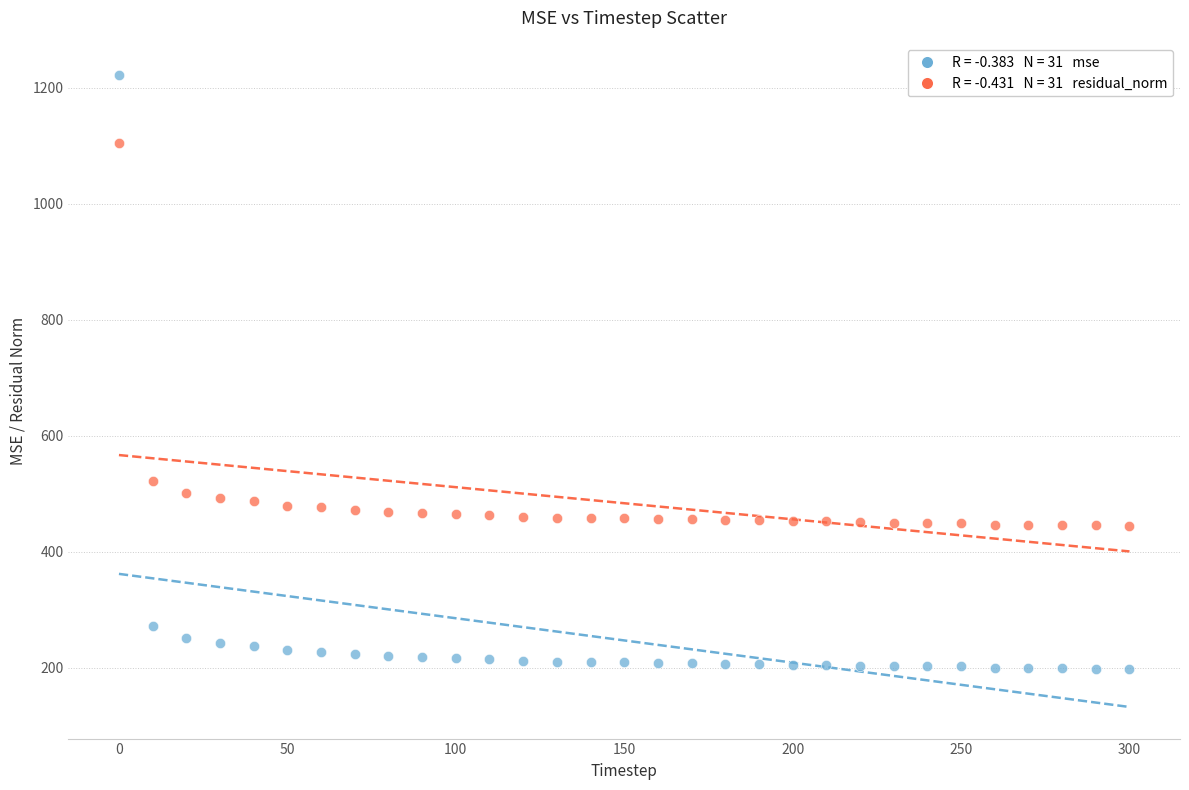

Across all series, what Y value is closest to 709?

522.2